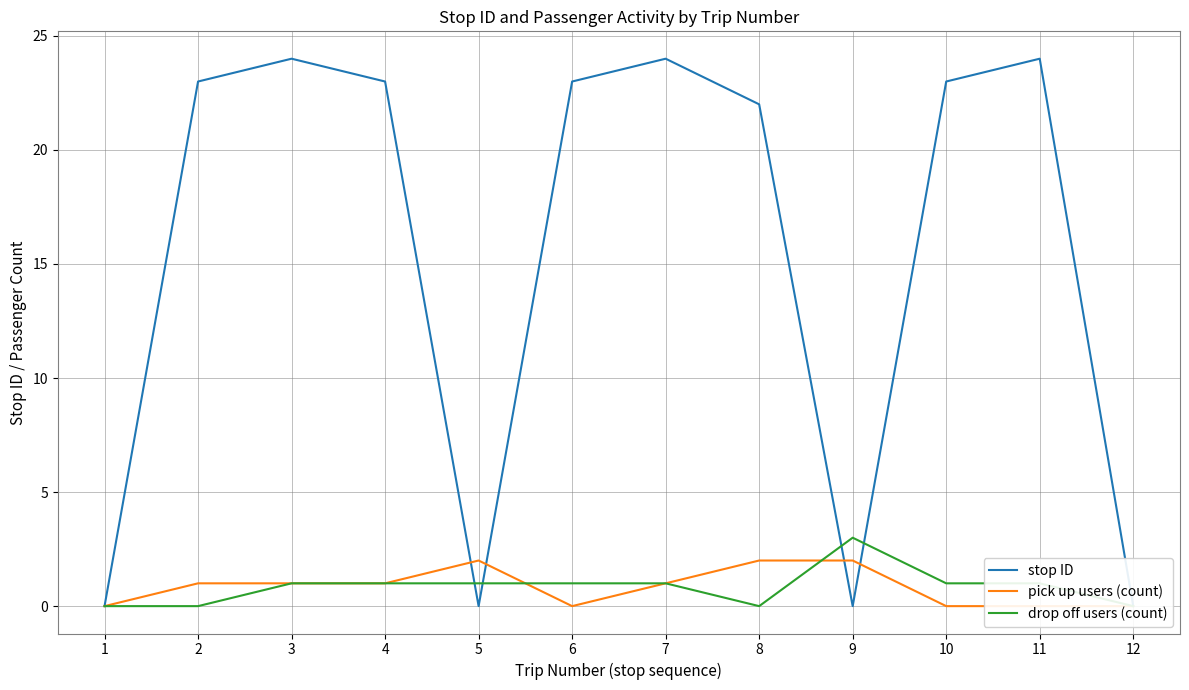

Which series changed the most between 5 and 10?

stop ID